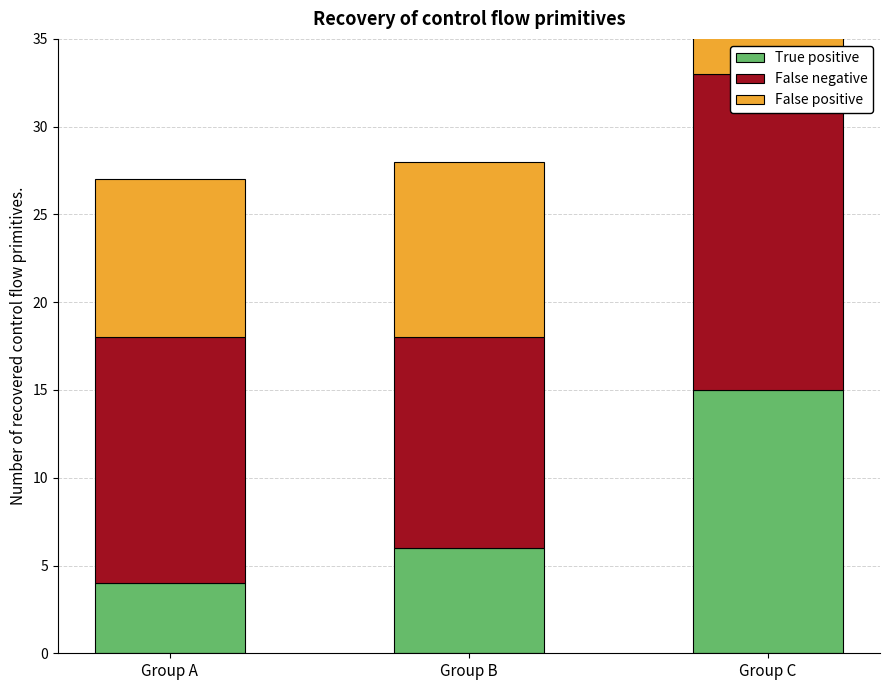

Rank the series by their maximum value, from highest to lowest.

False negative, True positive, False positive